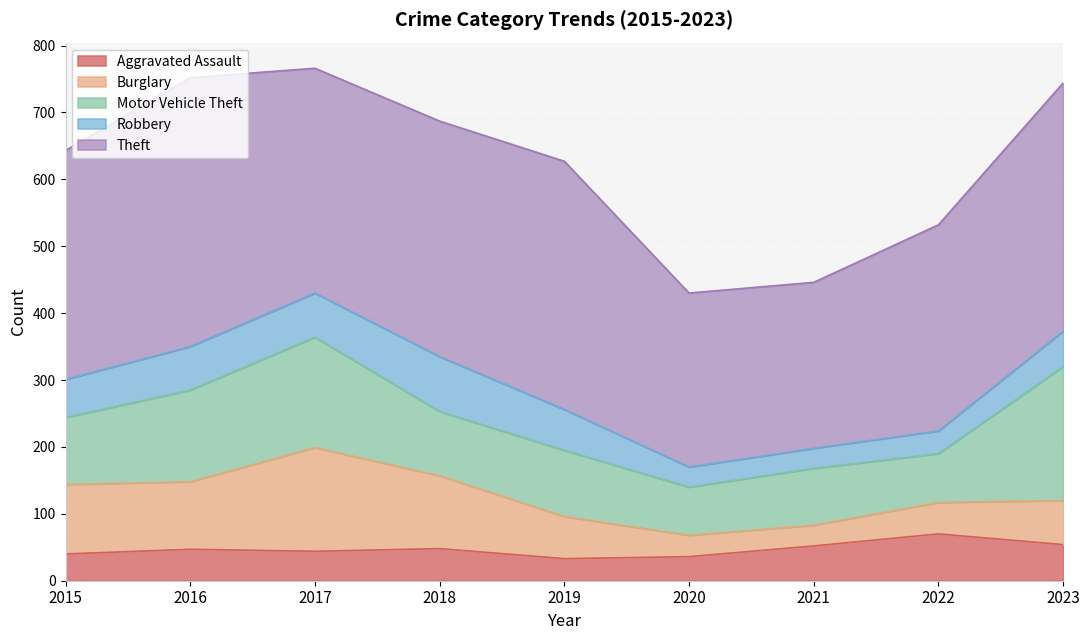

What is the spread (max minus min) of values at 2022?

274